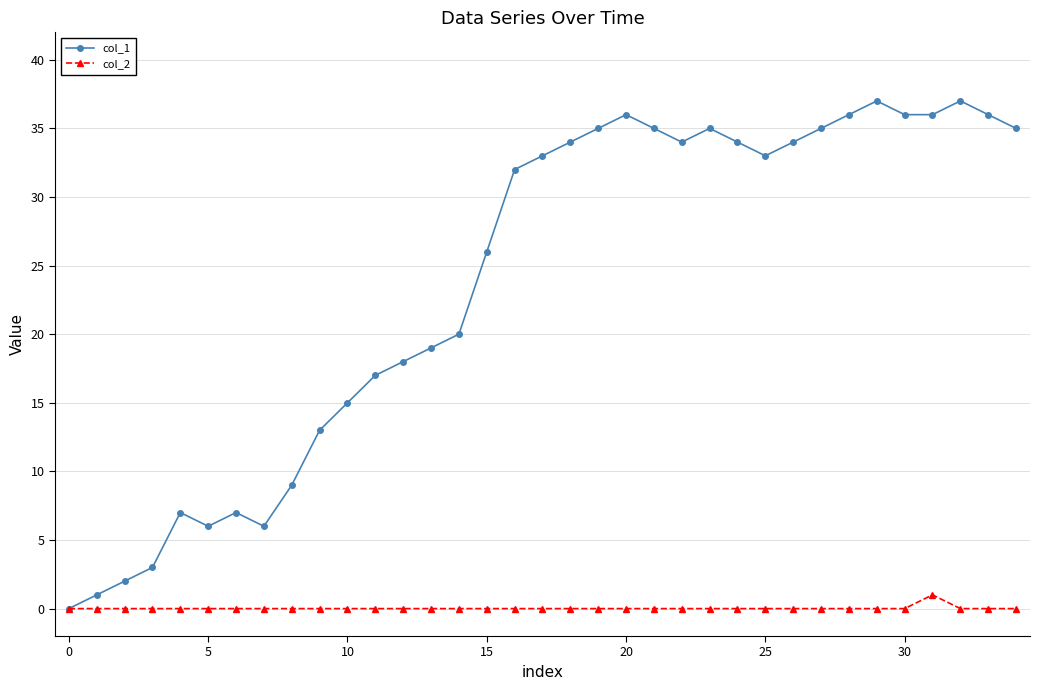

What is the greatest value displayed?

37